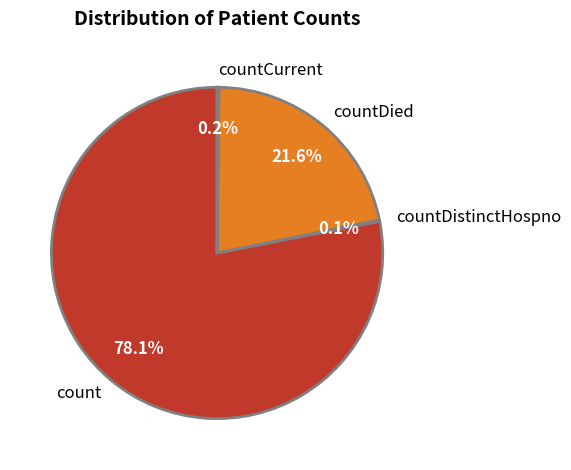

Which slice represents more than half of the pie?

count